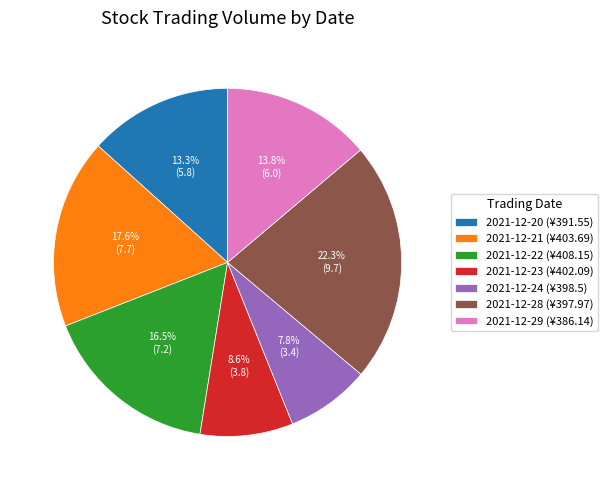

Which slice is the smallest?

2021-12-24